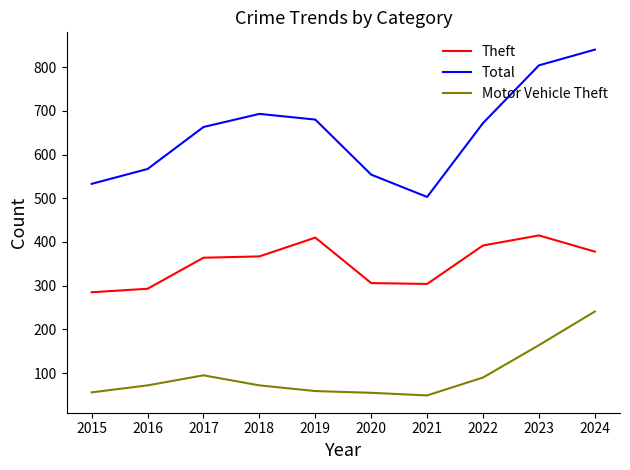

Which series has the largest total across all categories?

Total